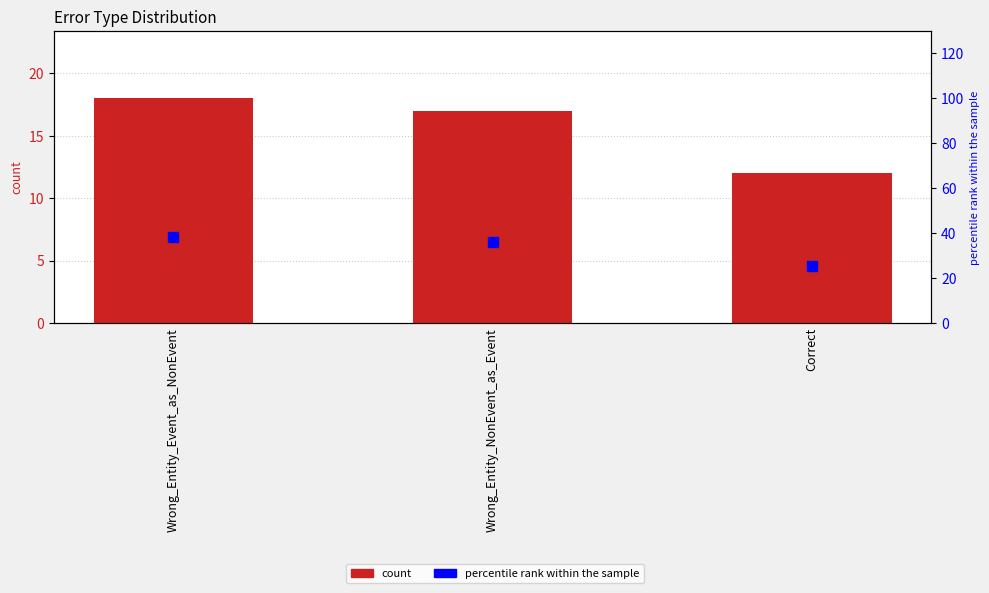

Which series has the largest total across all categories?

percentile rank within the sample